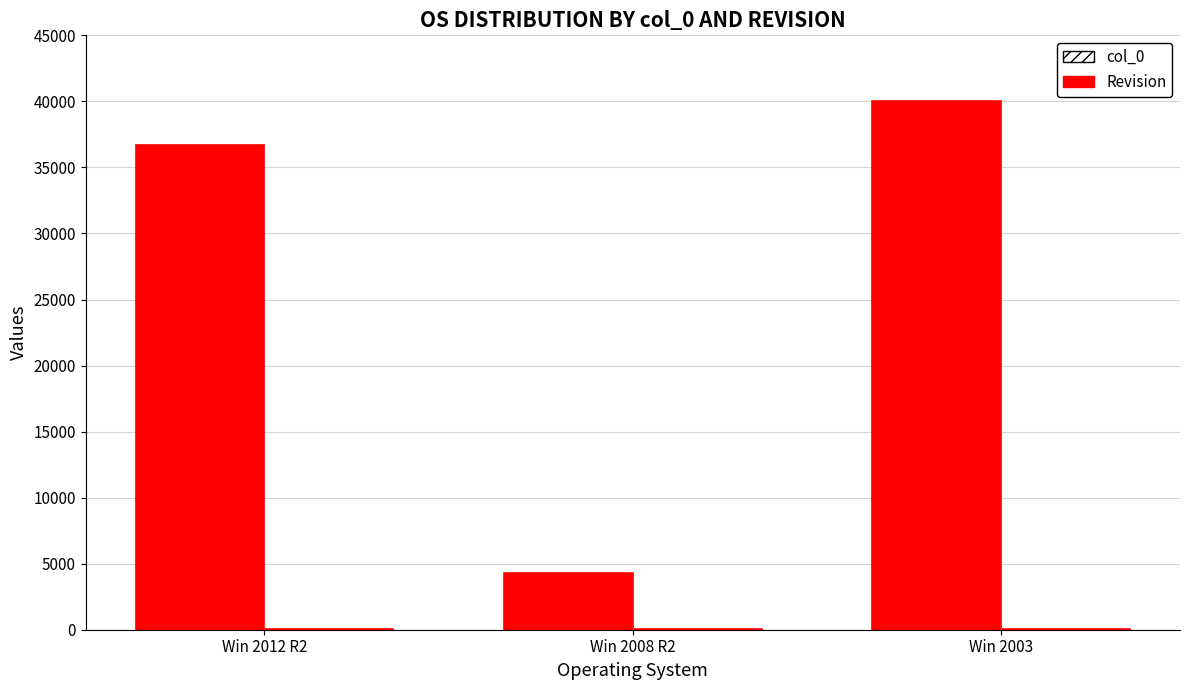

Count the number of data series in this chart.

2